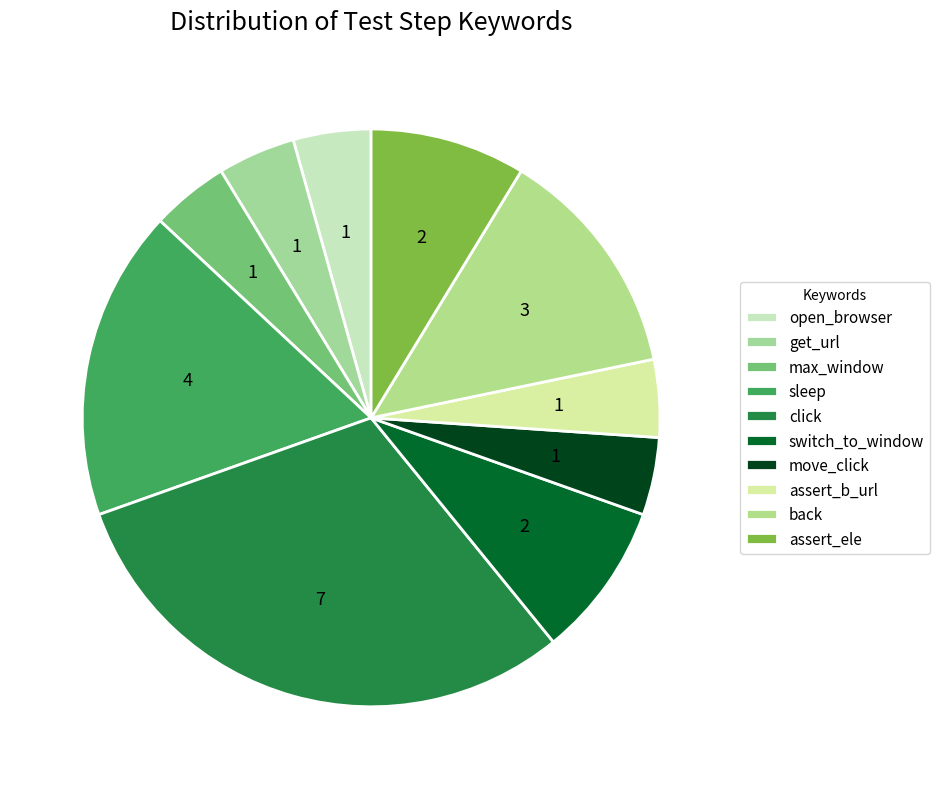

How many slices are in this pie chart?

10